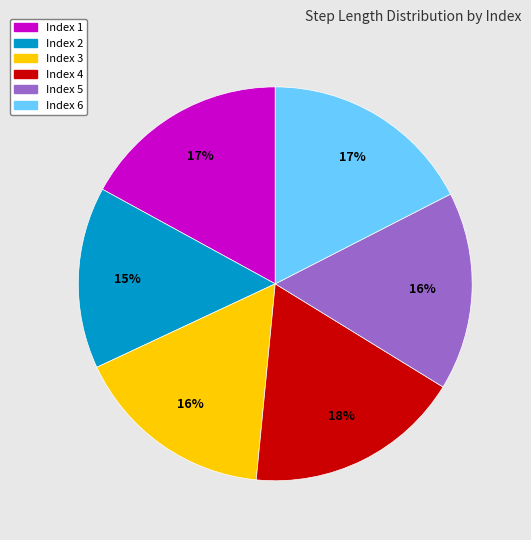

To the nearest percent, what is the average slice percentage?

17%